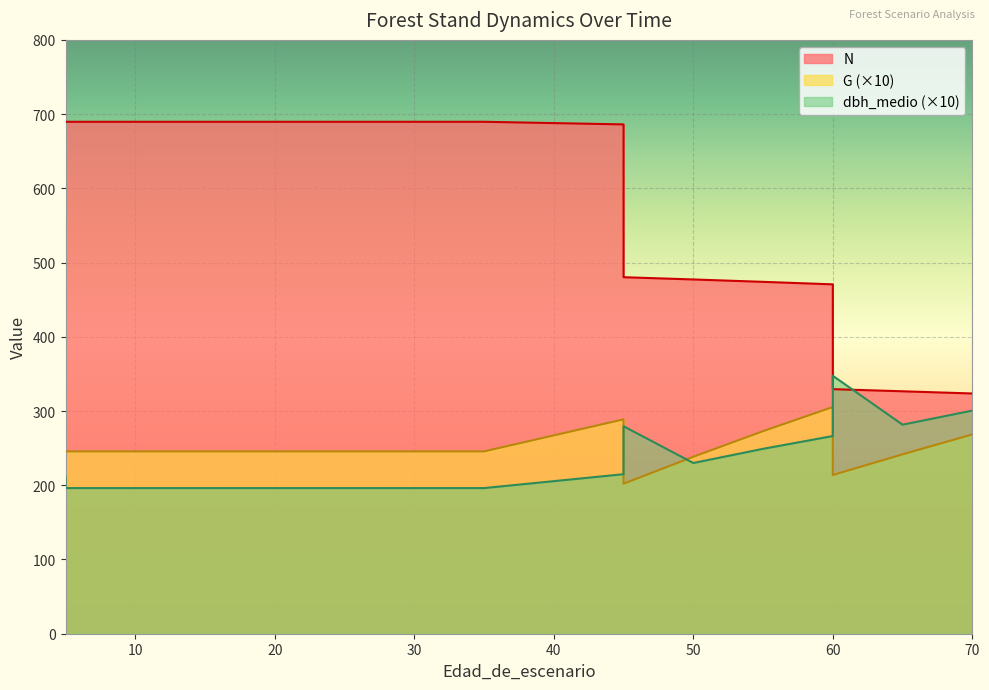

Which has a higher value, 60 or 70?

60